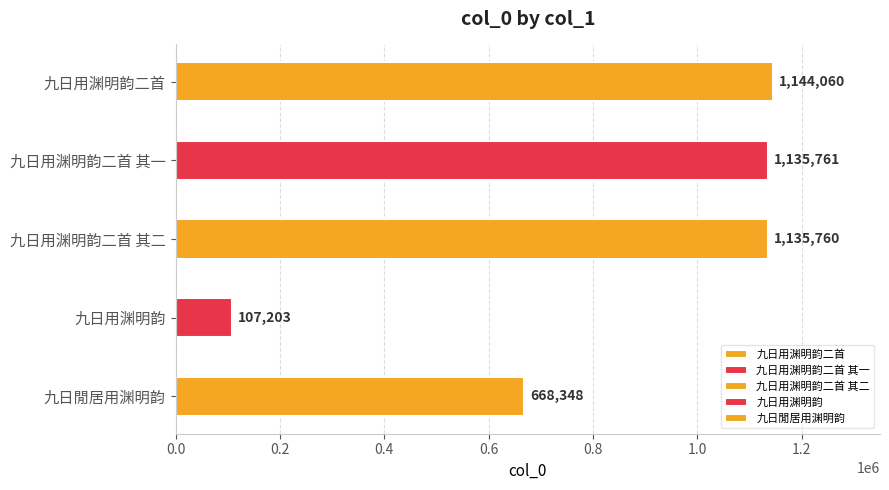

Where does the data first go above 1135760?

九日用渊明韵二首